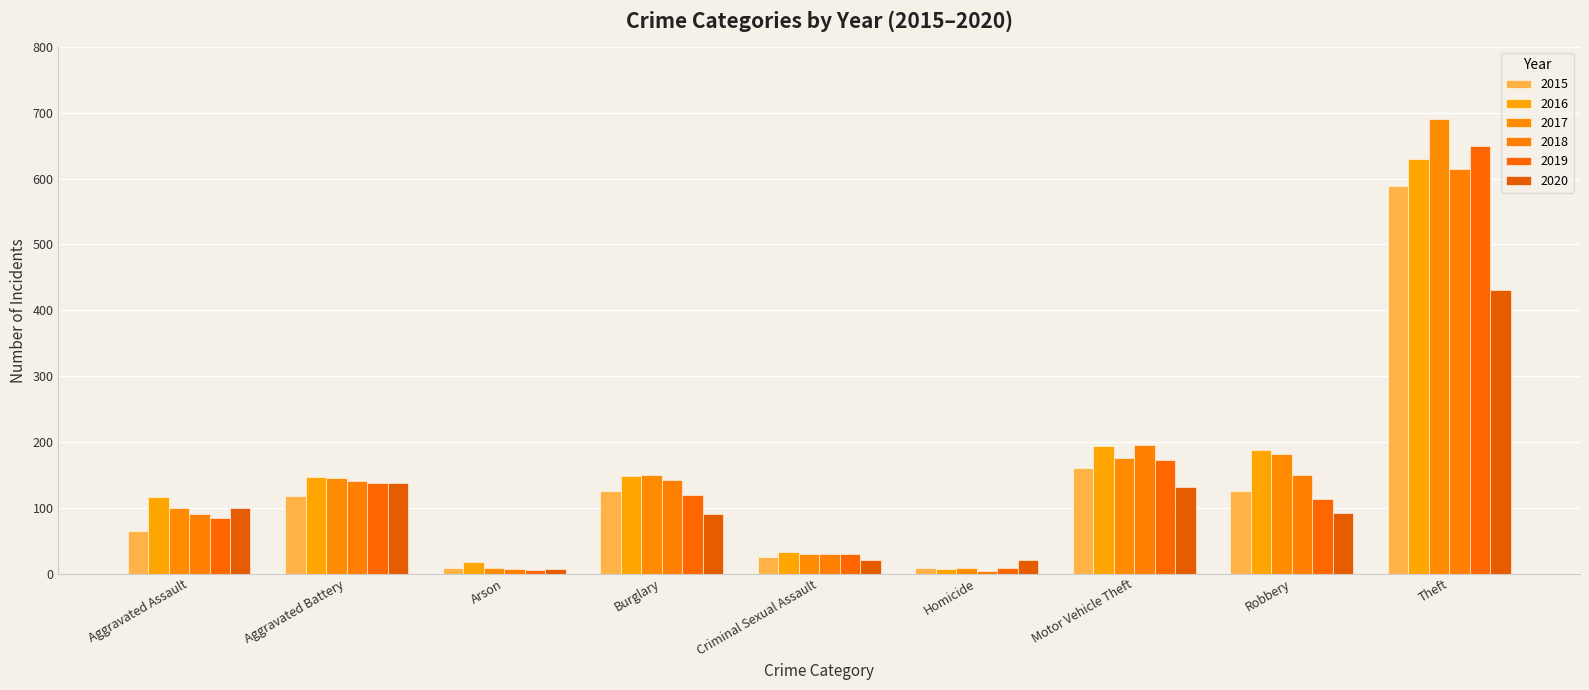

What is the difference between the 2017 values at Theft and Robbery?

509